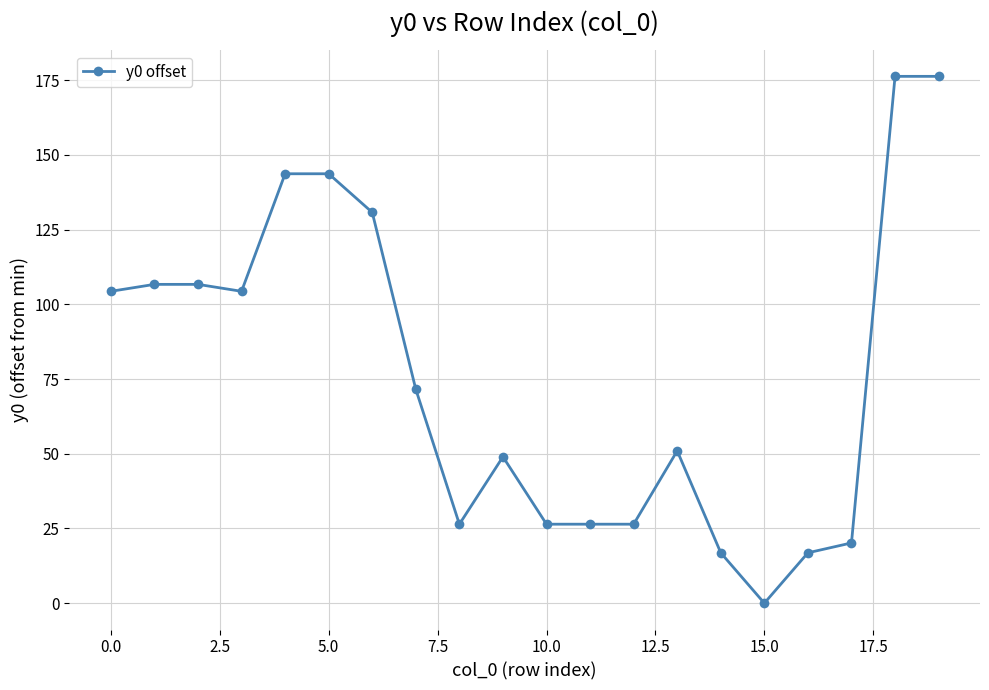

What is the sum of all values?

1523.8